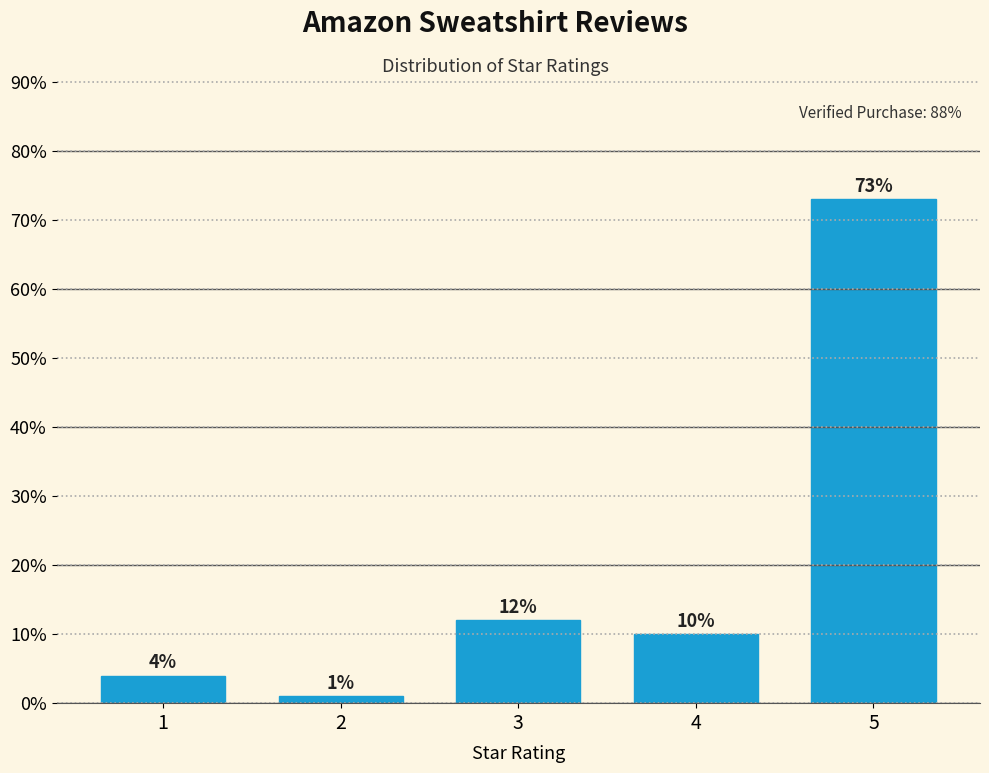

Reading left to right, list all the values displayed in this chart.

4	1	12	10	73